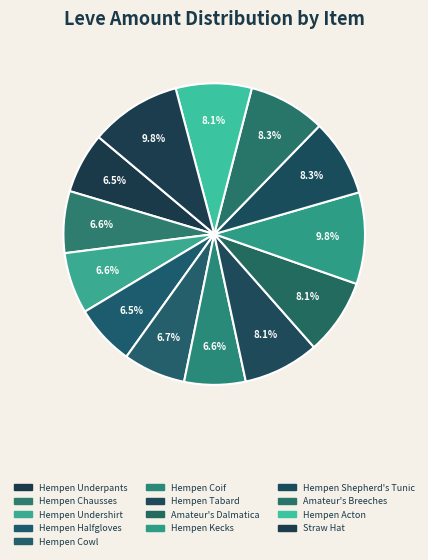

Is the sum of Straw Hat and Hempen Kecks greater than half?

No